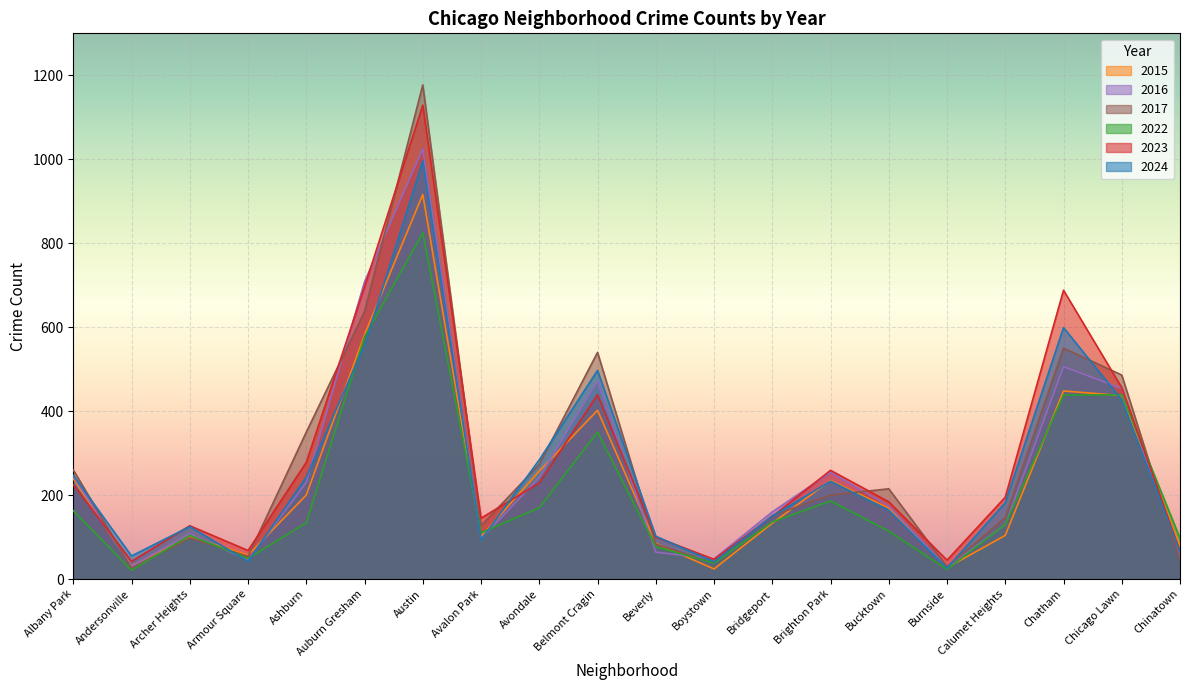

How many data points in 2016 are less than 174?

10